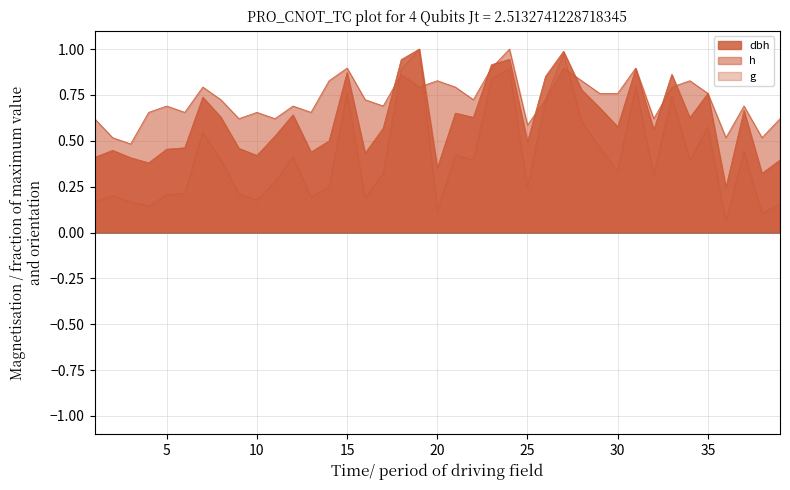

What is the maximum value for dbh?

1.0